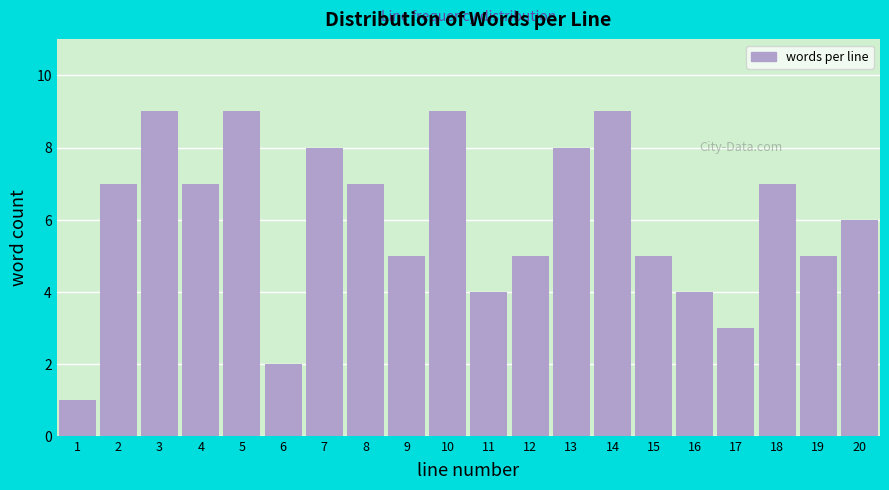

Reading right to left, list all the values displayed in this chart.

20=6	19=5	18=7	17=3	16=4	15=5	14=9	13=8	12=5	11=4	10=9	9=5	8=7	7=8	6=2	5=9	4=7	3=9	2=7	1=1